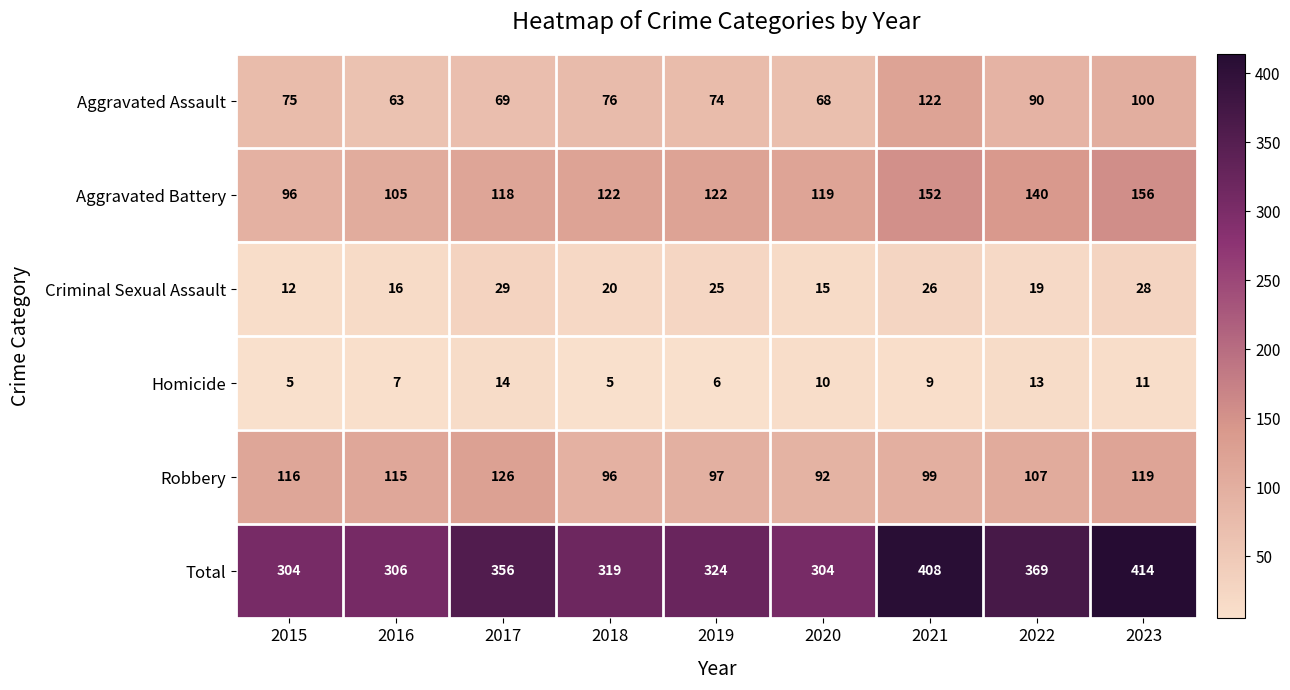

The value of Robbery at 2020 is 92. True or false?

True